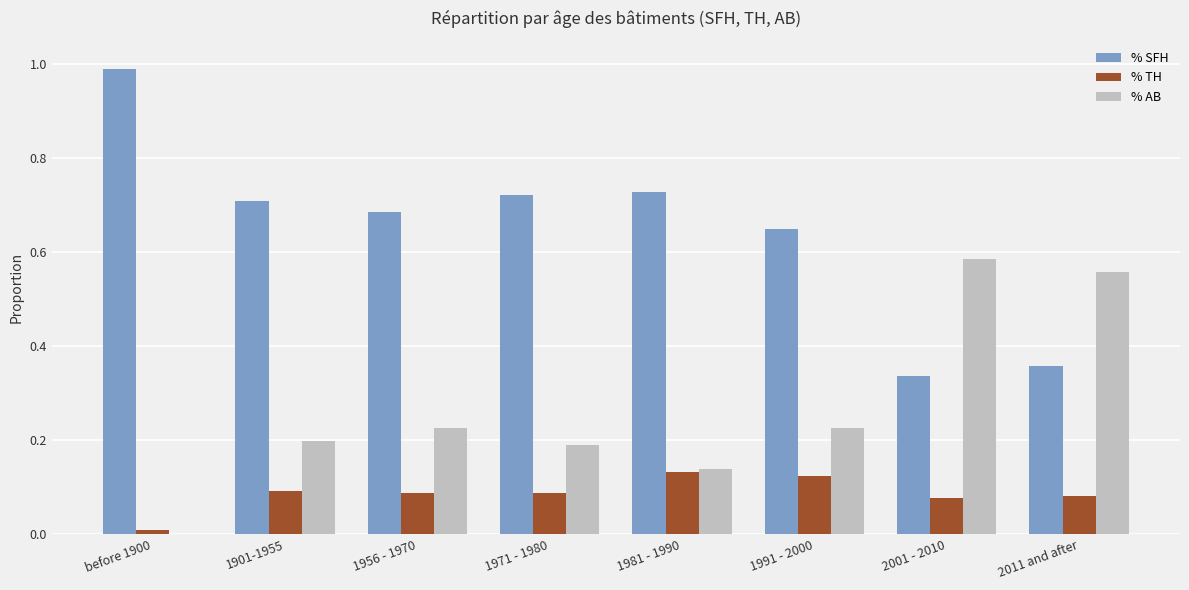

Is the value of % SFH at 1956 - 1970 greater than the value of % AB at 1981 - 1990?

Yes